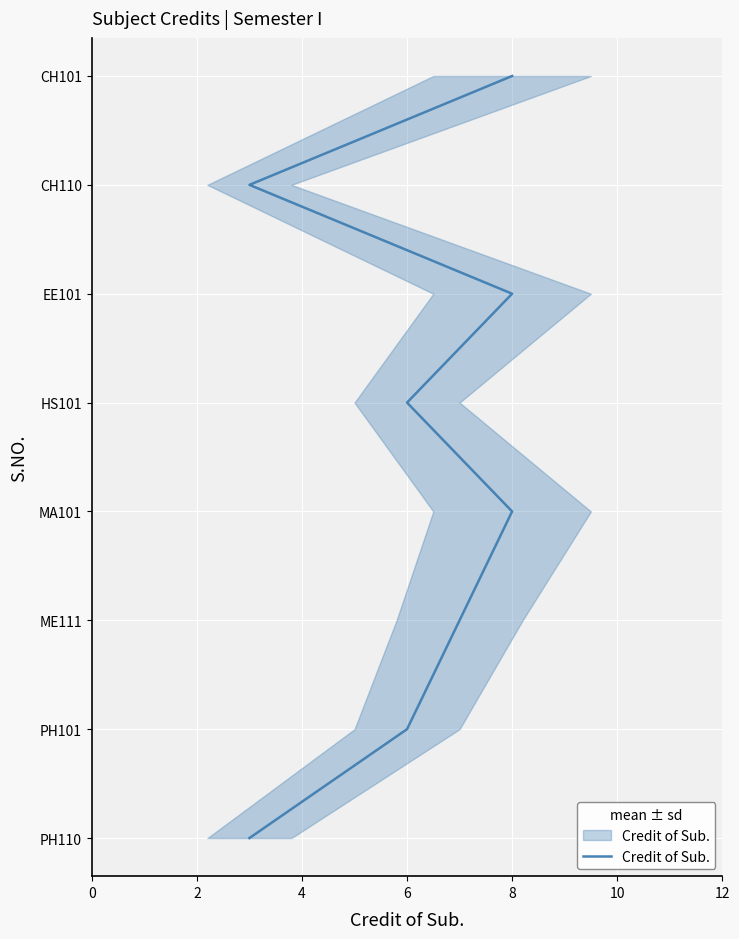

Is this an area chart (filled region under the line)?

No